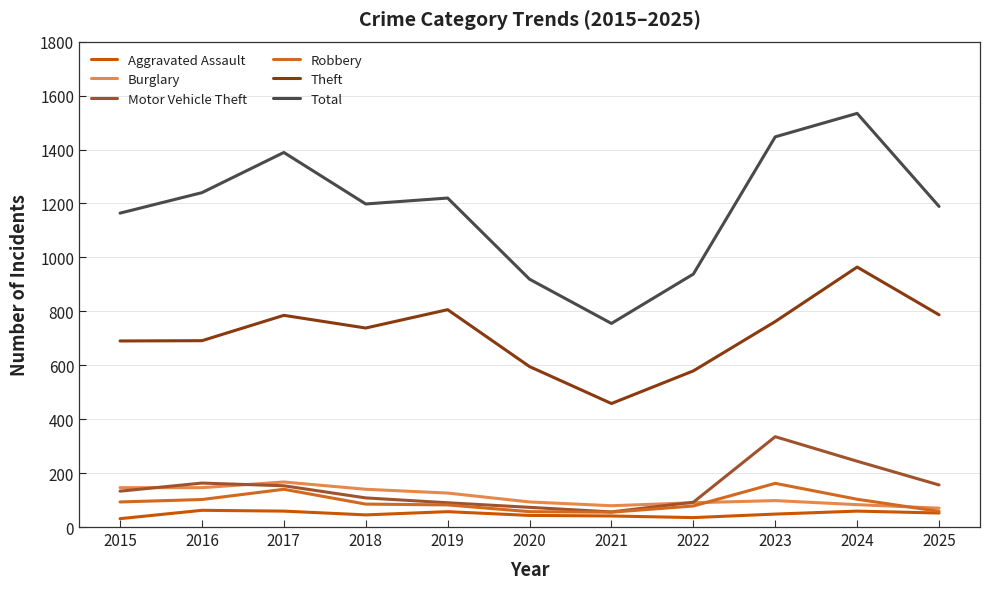

Where is Motor Vehicle Theft nearest to the value 195?

2016